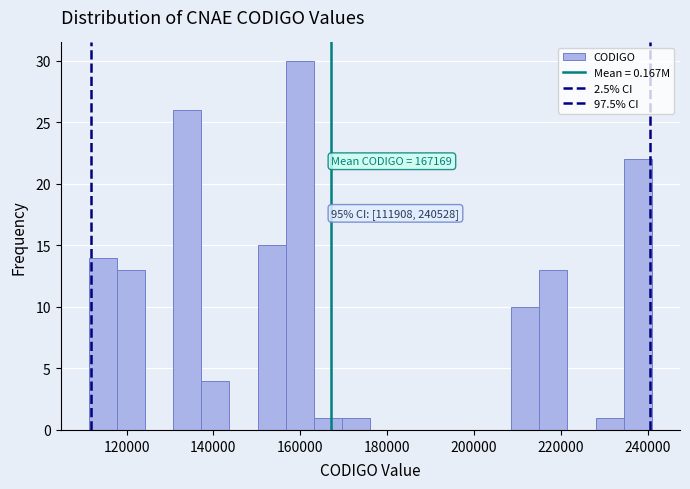

Around what value on the x-axis is the tallest bar? Give the approximate position of its centre, as read against the axis.

160000